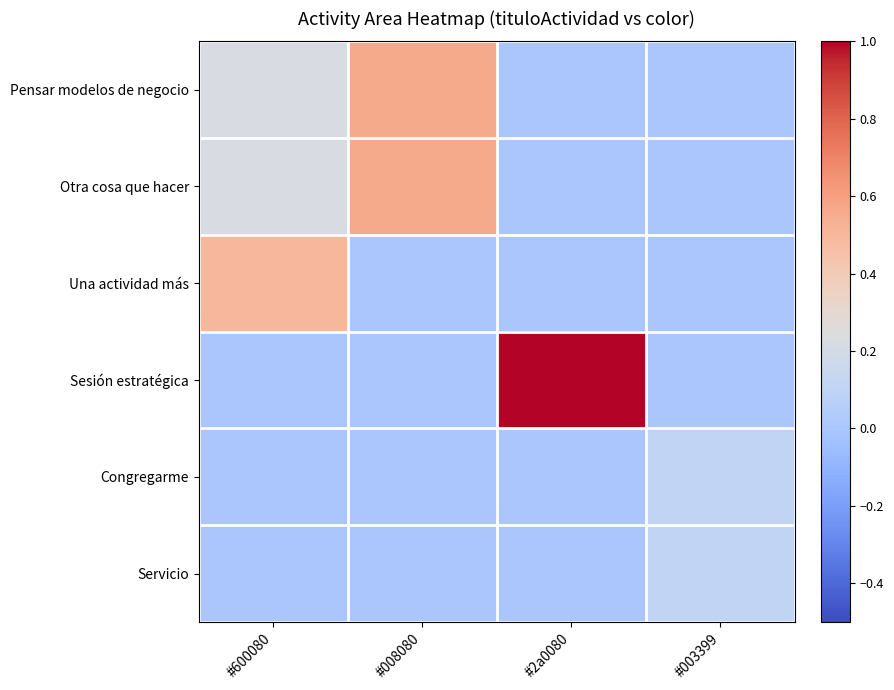

Count the number of categories in the chart.

4